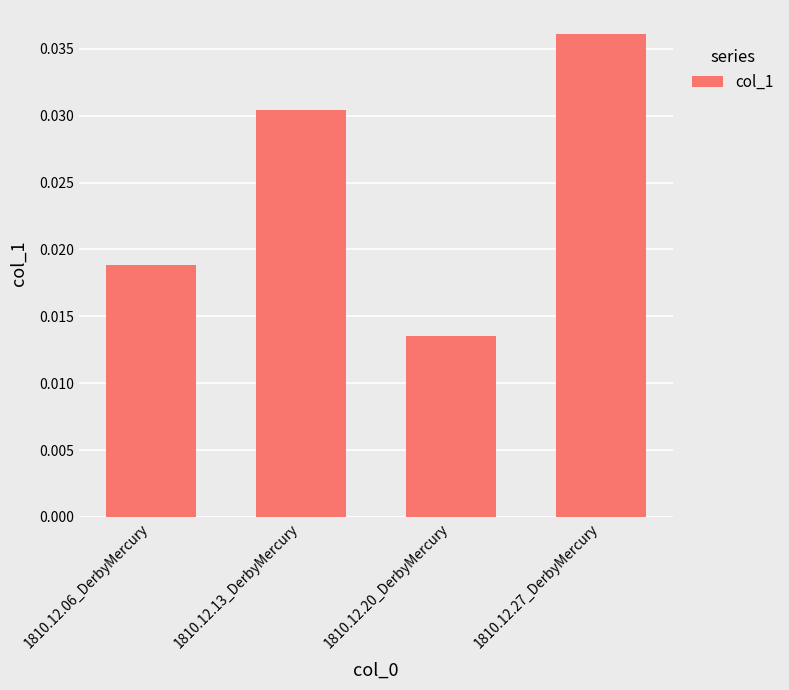

What is the sum of all values?

0.1